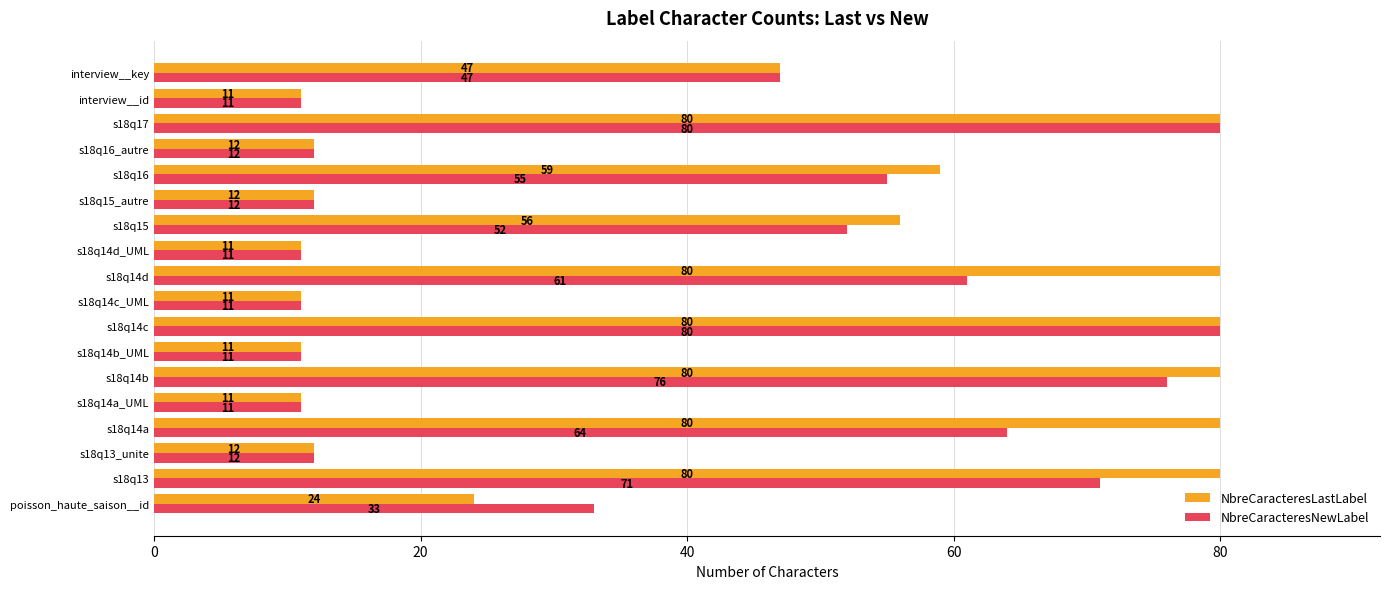

At s18q15, list the series in order from largest to smallest.

NbreCaracteresLastLabel, NbreCaracteresNewLabel